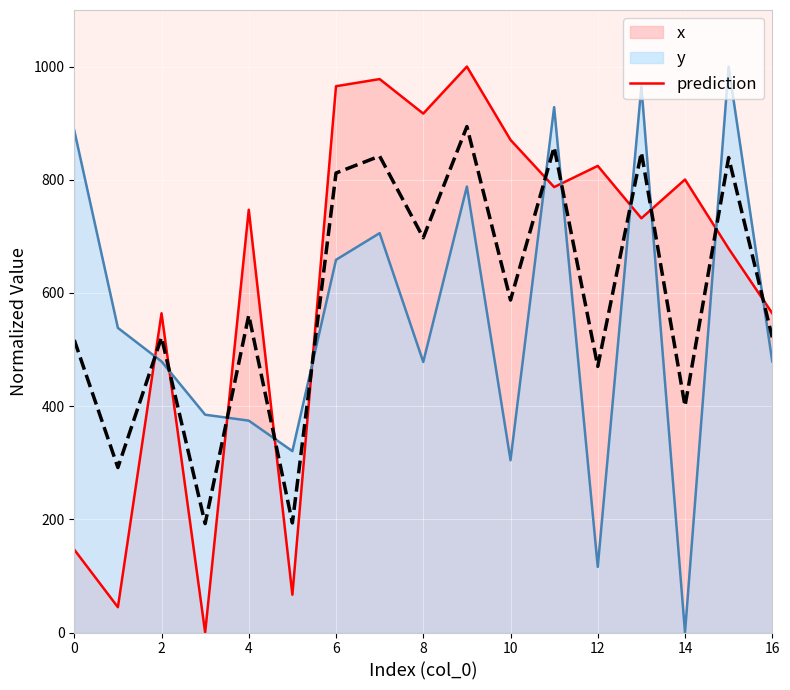

The chart shows a value of 587.5 at 10. True or false?

True